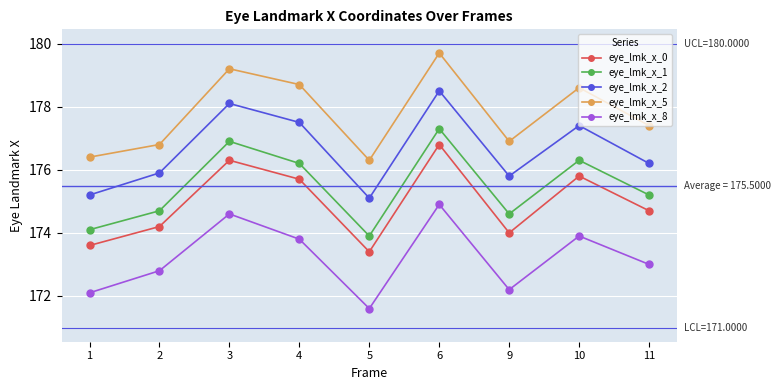

True or false: eye_lmk_x_0 and eye_lmk_x_1 cross at least once.

False